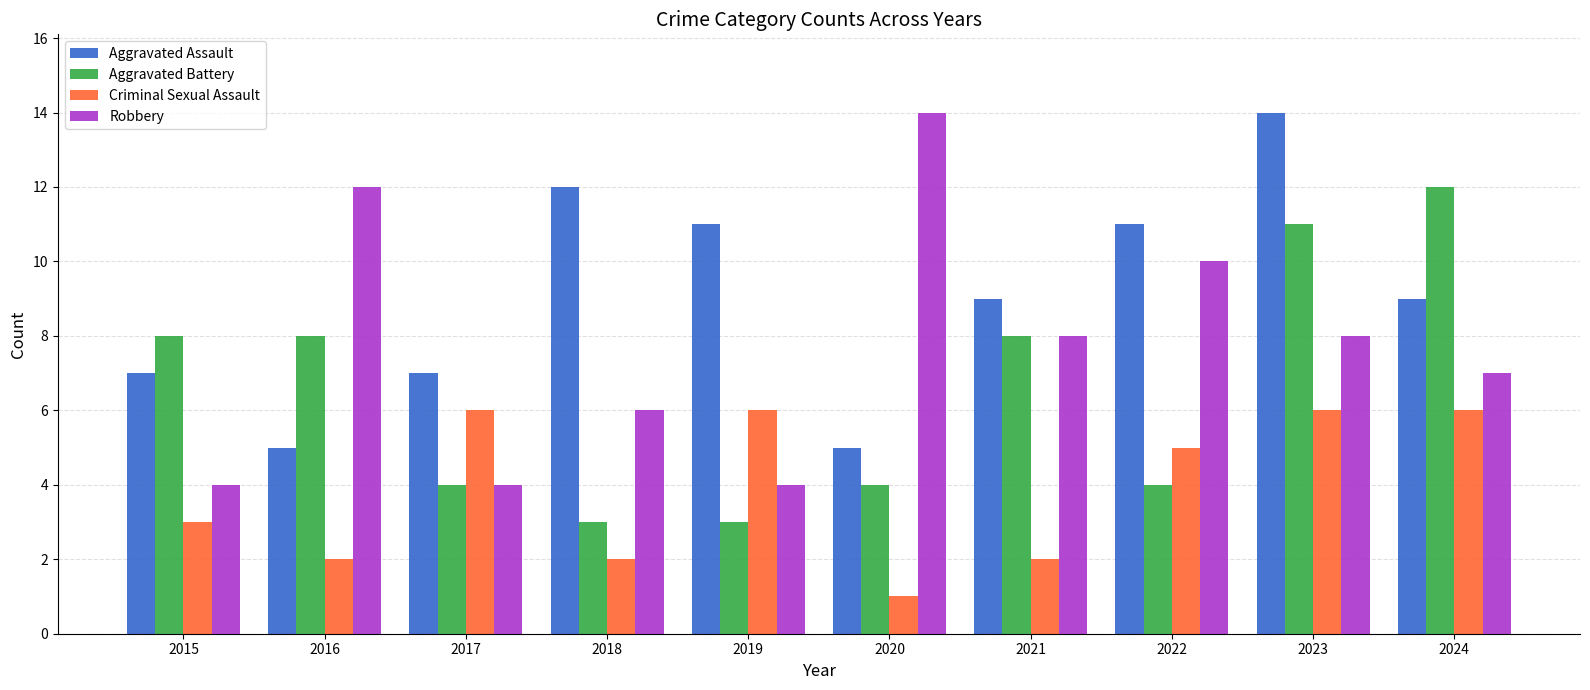

What is the value of the Robbery bar at the 1st from the left?

4